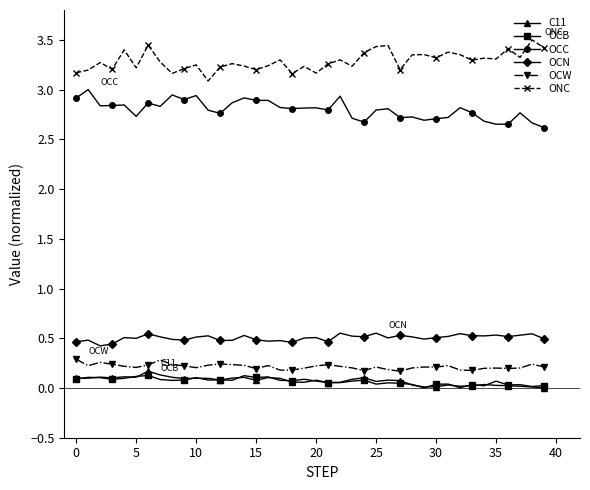

True or false: OCN and OCC intersect in this chart.

False